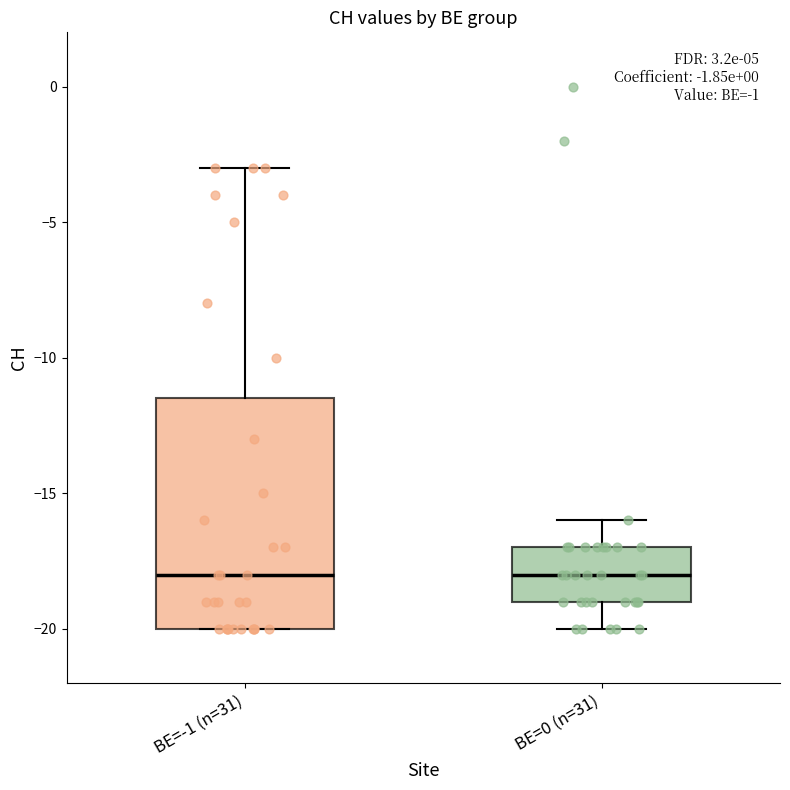

Comparing the boxes themselves (not the whiskers), which one is the tallest?

BE=-1 (n=31)